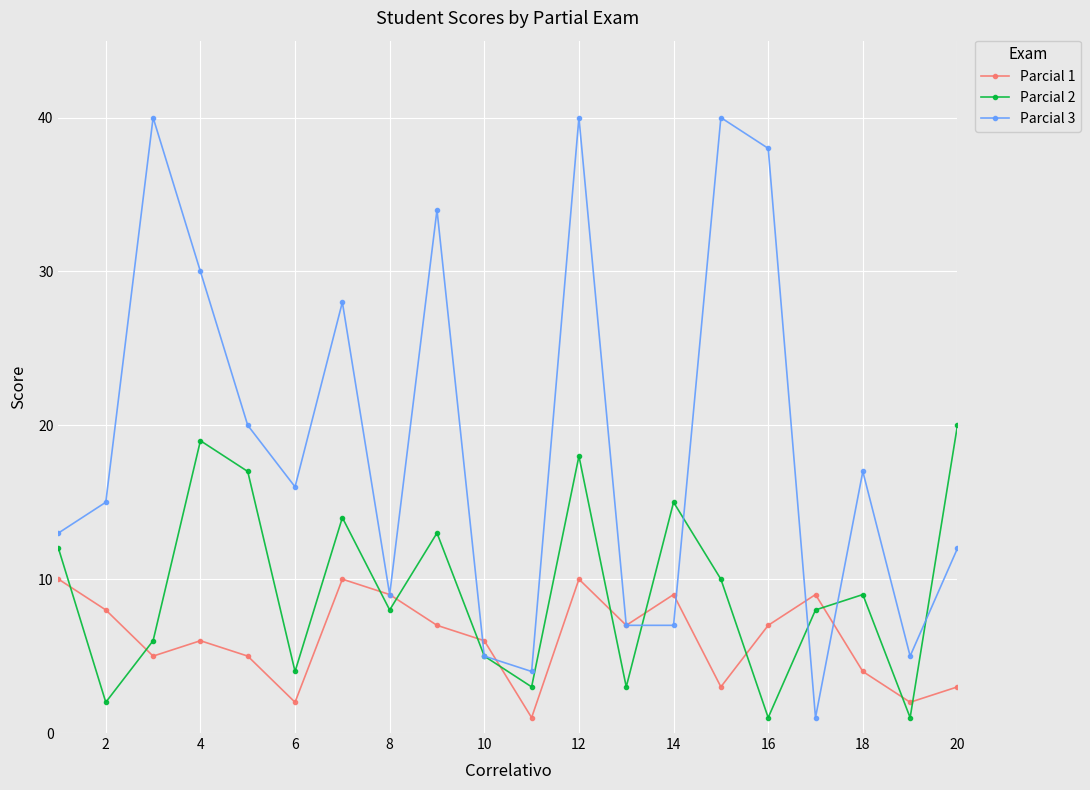

True or false: Parcial 1 has more than 0 points higher than both neighbors.

True